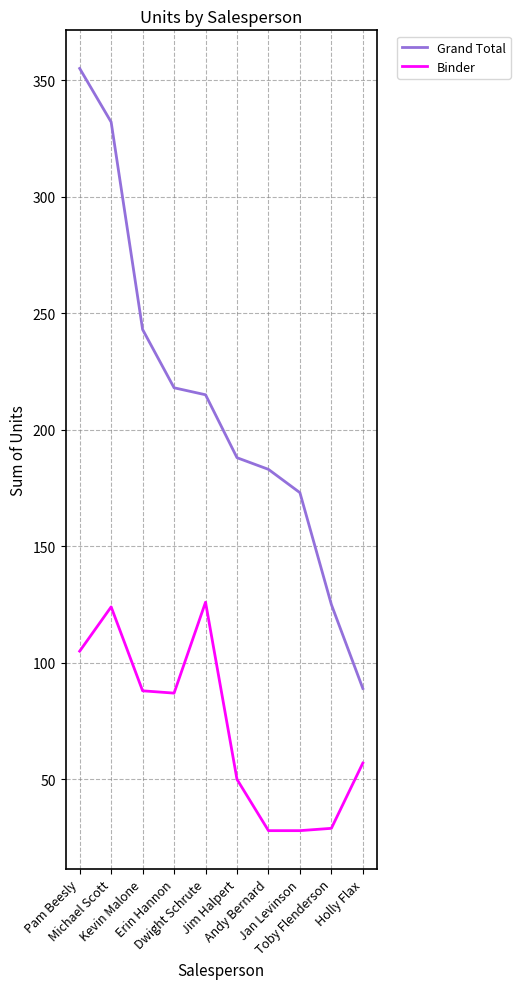

True or false: Grand Total has more than 0 points higher than both neighbors.

False